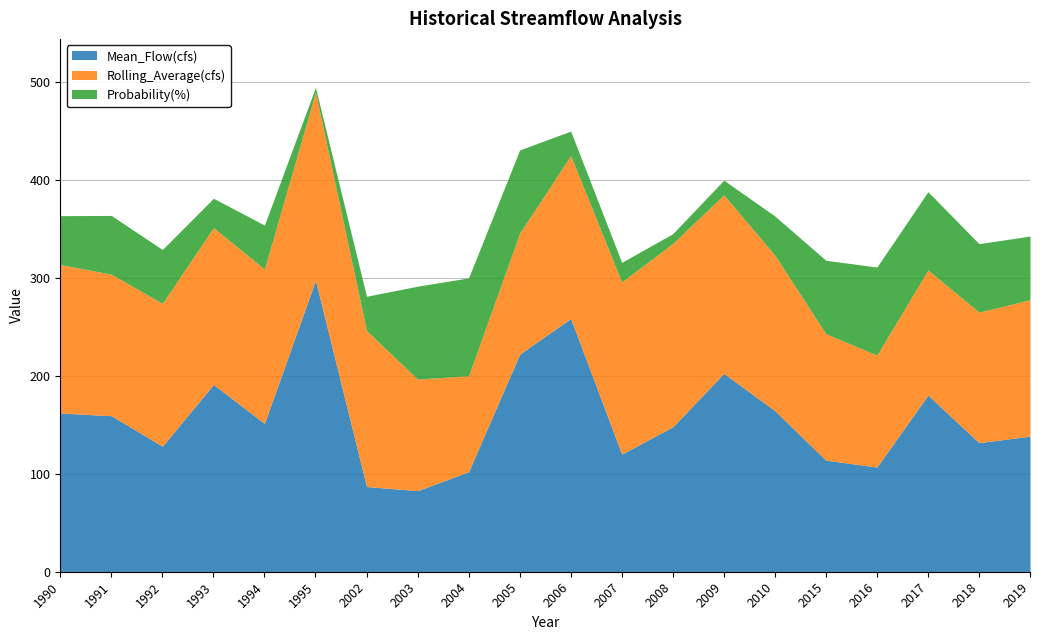

At which label is Probability(%) closest to 52?

1990